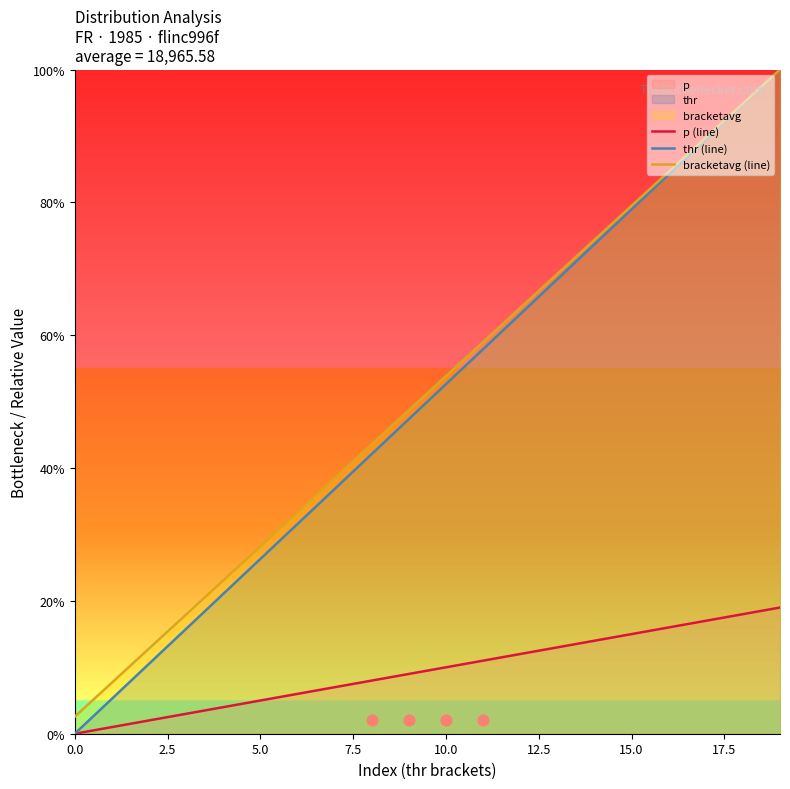

At how many categories does at least one series exceed 16?

17